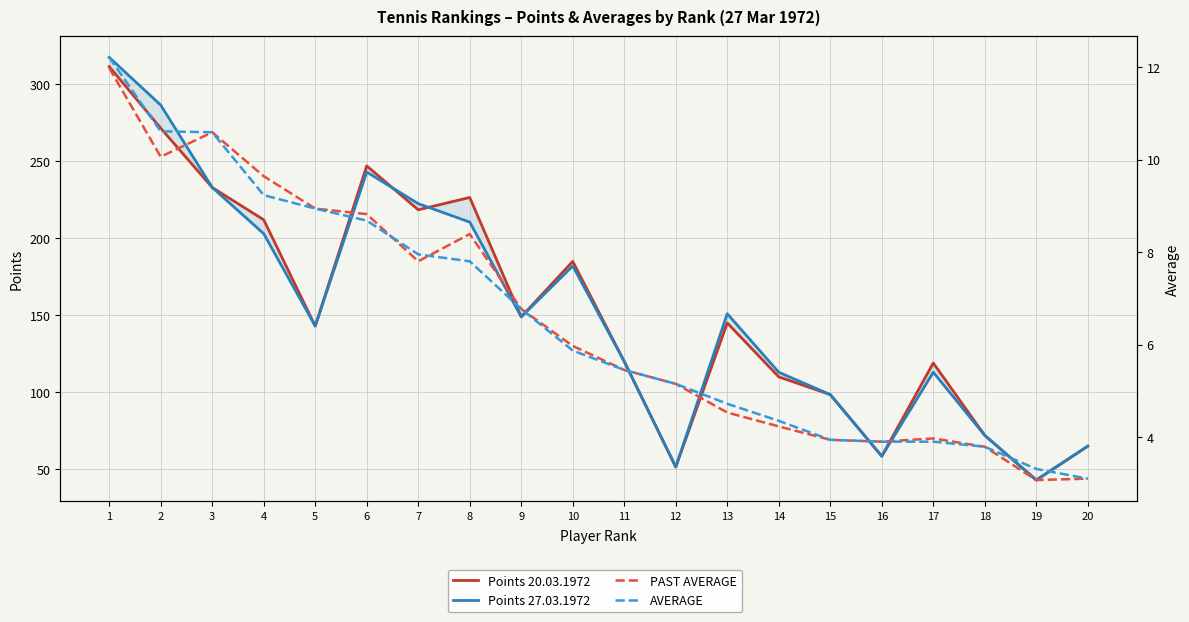

True or false: PAST AVERAGE has a value of 5.2 at 12.

True